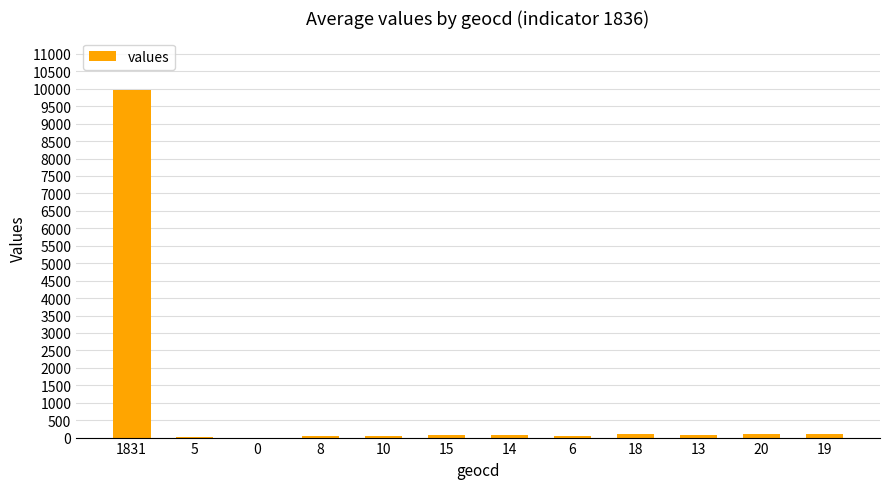

What value does the data have at 6?

32